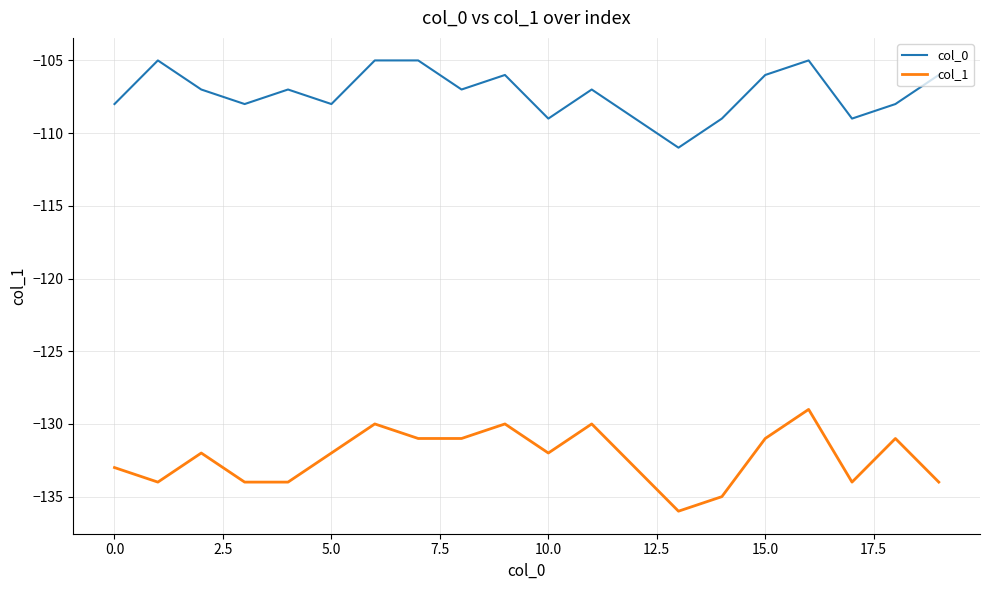

True or false: col_1 and col_0 cross at least once.

False